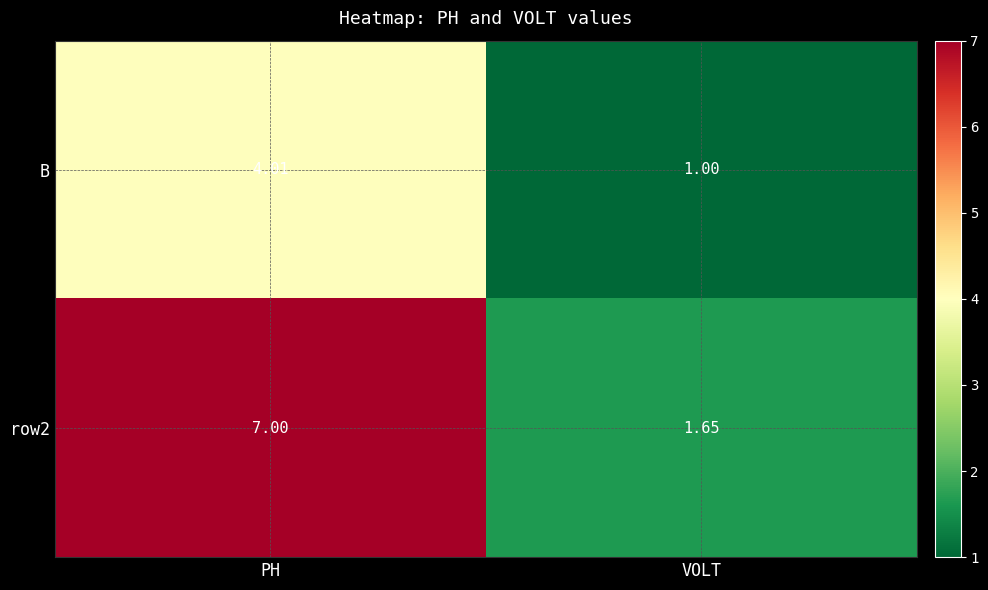

At which category does the chart reach its minimum across all series?

VOLT